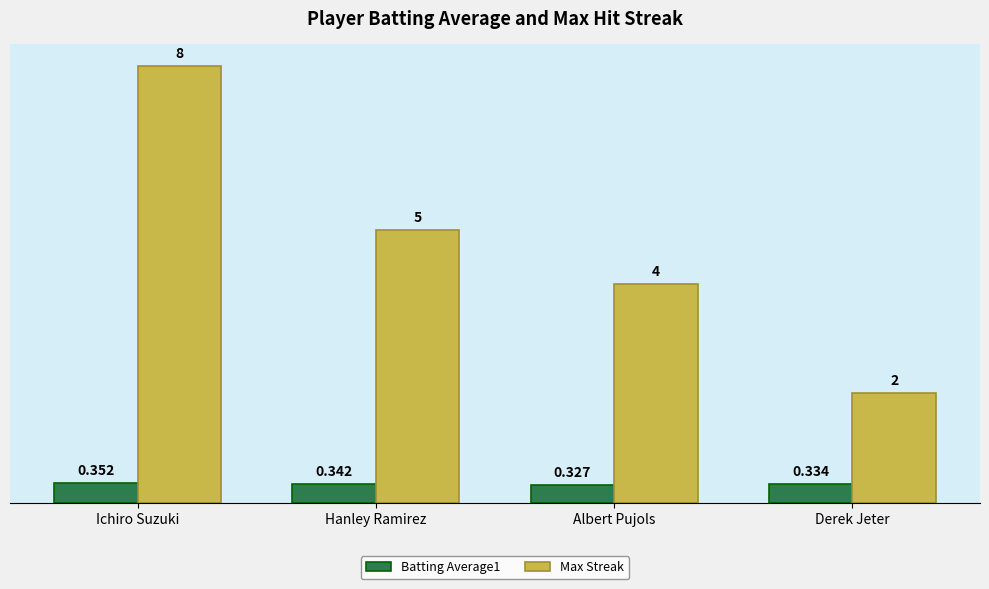

Are the bars grouped side by side (vs. stacked)?

Yes